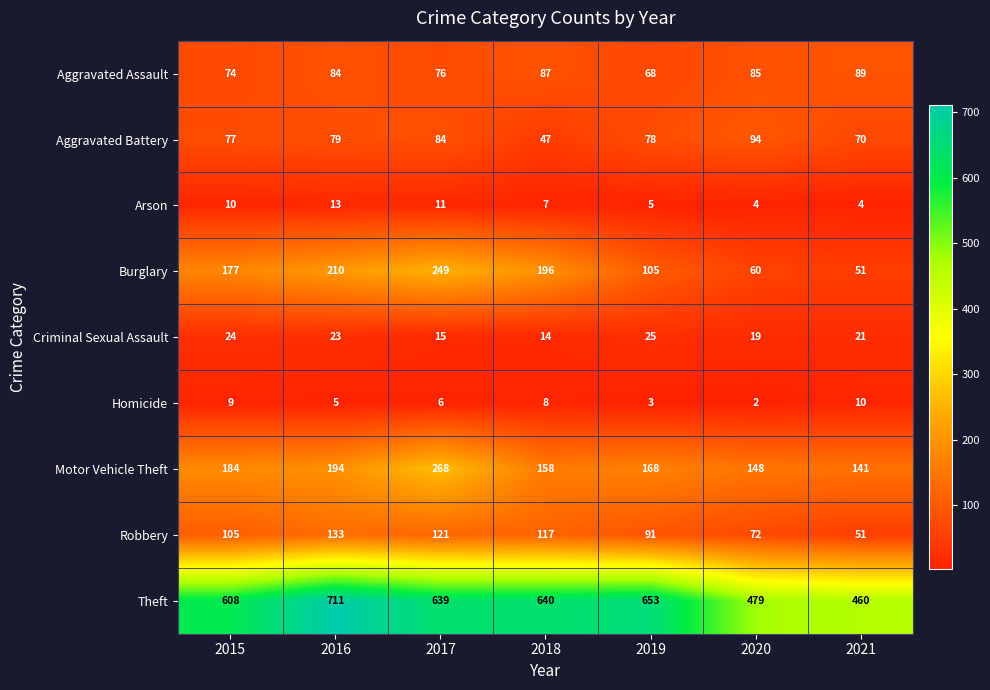

Which series changed the most between 2015 and 2017?

Motor Vehicle Theft